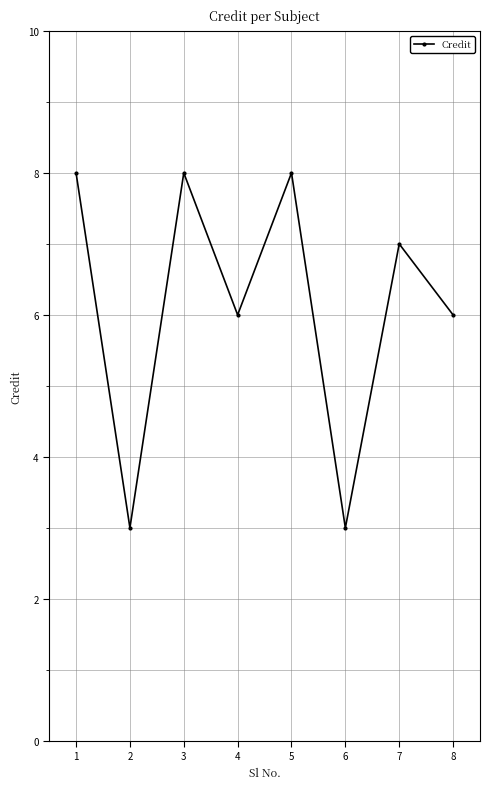

Where is the first local minimum?

2